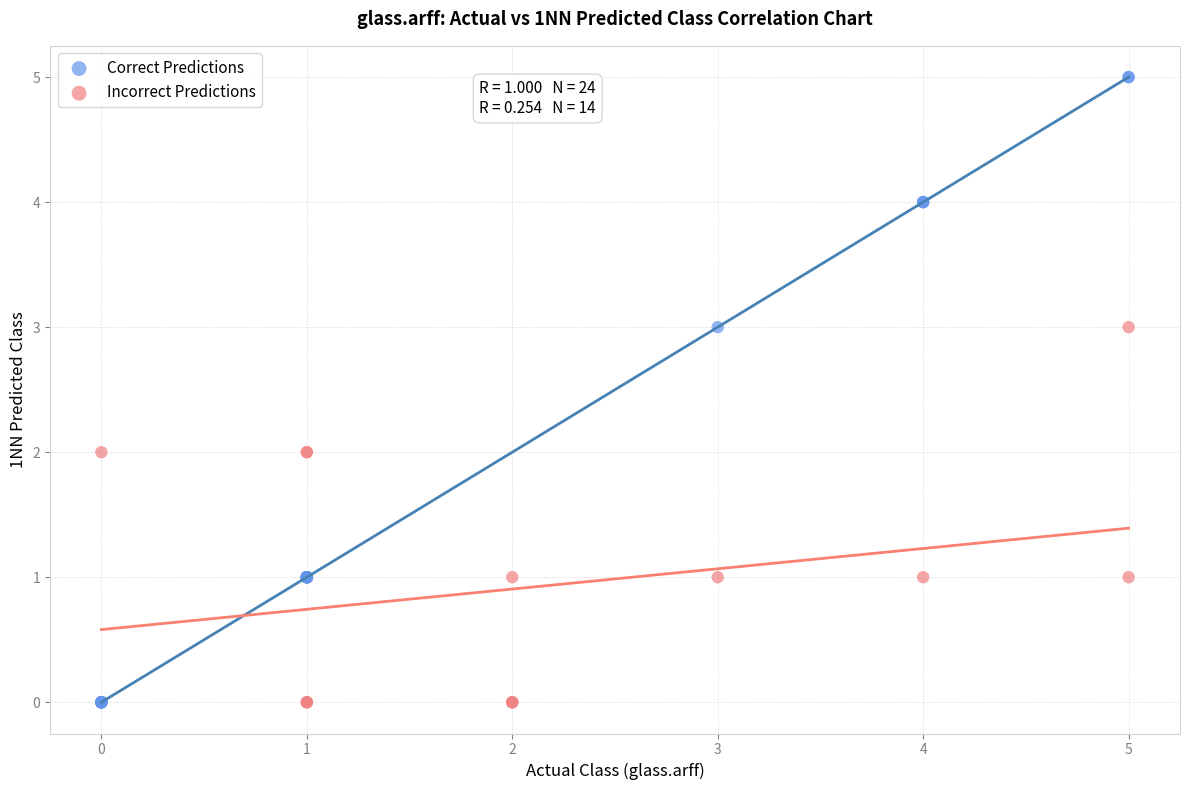

Which series contains the highest Y value?

Correct Predictions